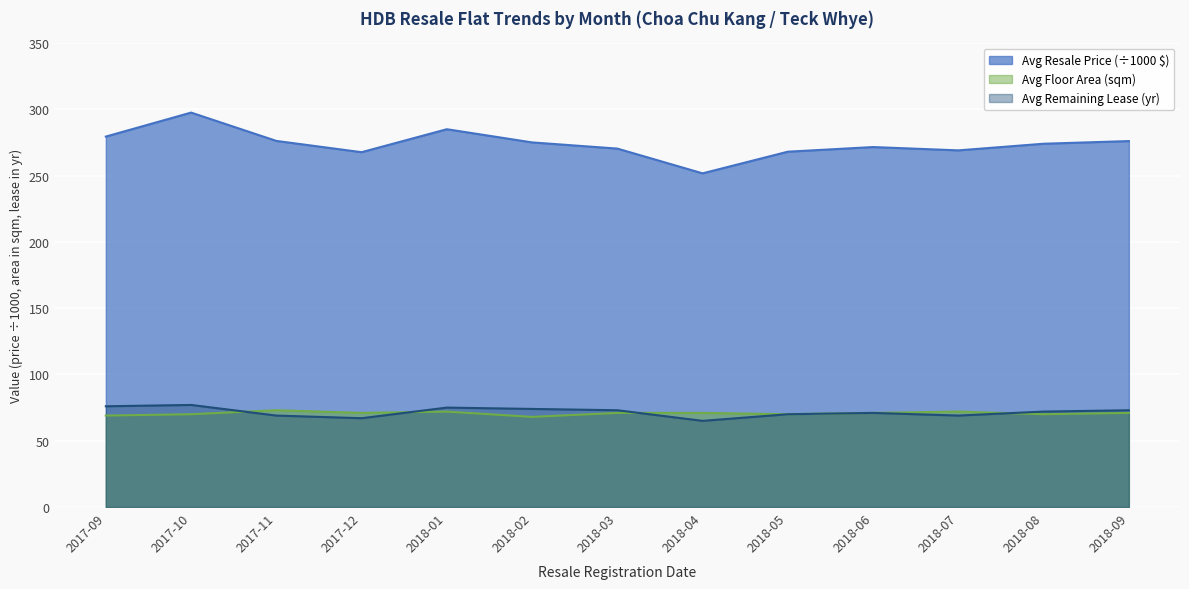

List the series in order of their peak value, lowest first.

Avg Floor Area (sqm), Avg Remaining Lease (yr), Avg Resale Price (÷1000 $)